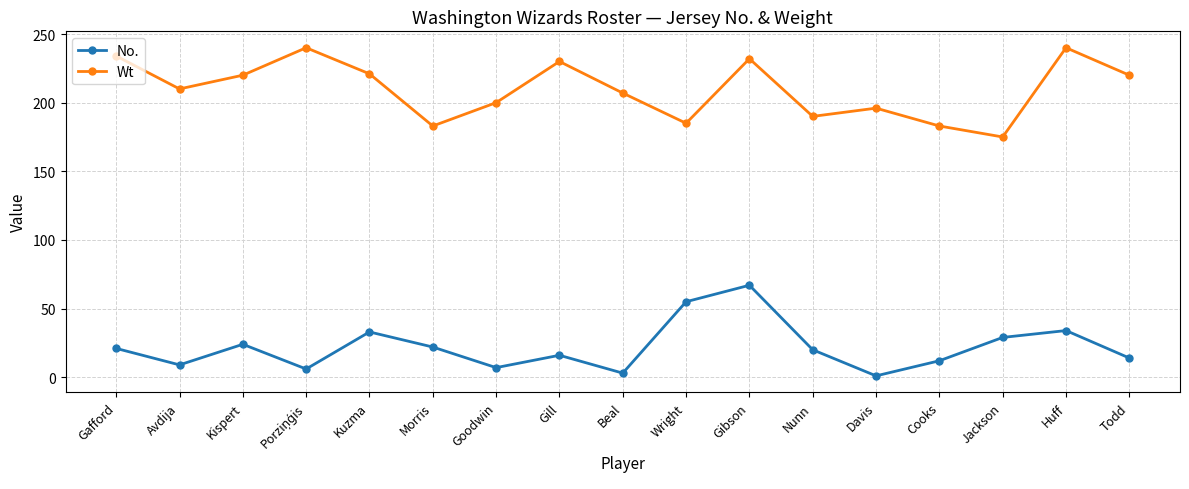

What is the average value of the No. series?

22